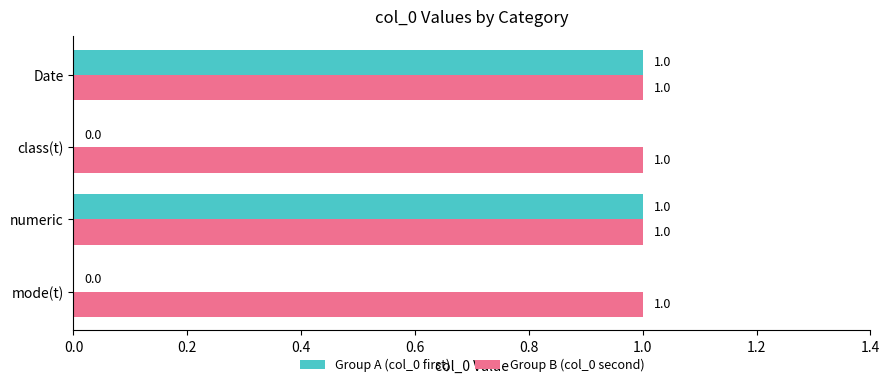

Is the value of Group A (col_0 first) at mode(t) greater than the value of Group B (col_0 second) at class(t)?

No